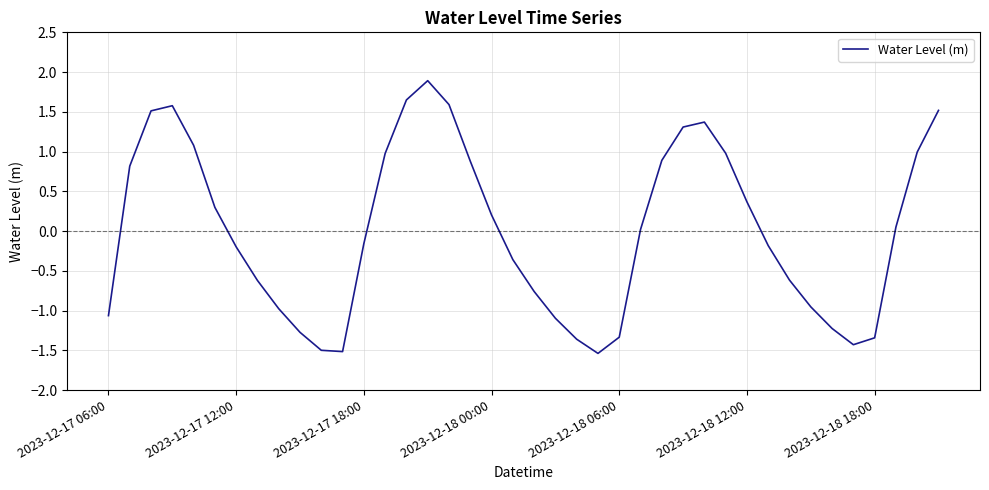

What is the difference between the maximum and minimum values?

3.4